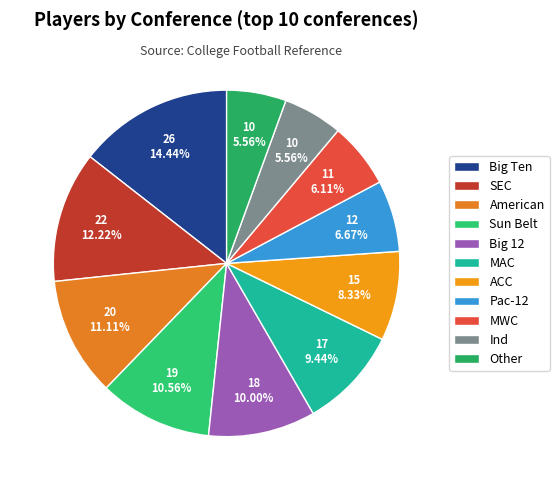

How many segments does this pie chart have?

11